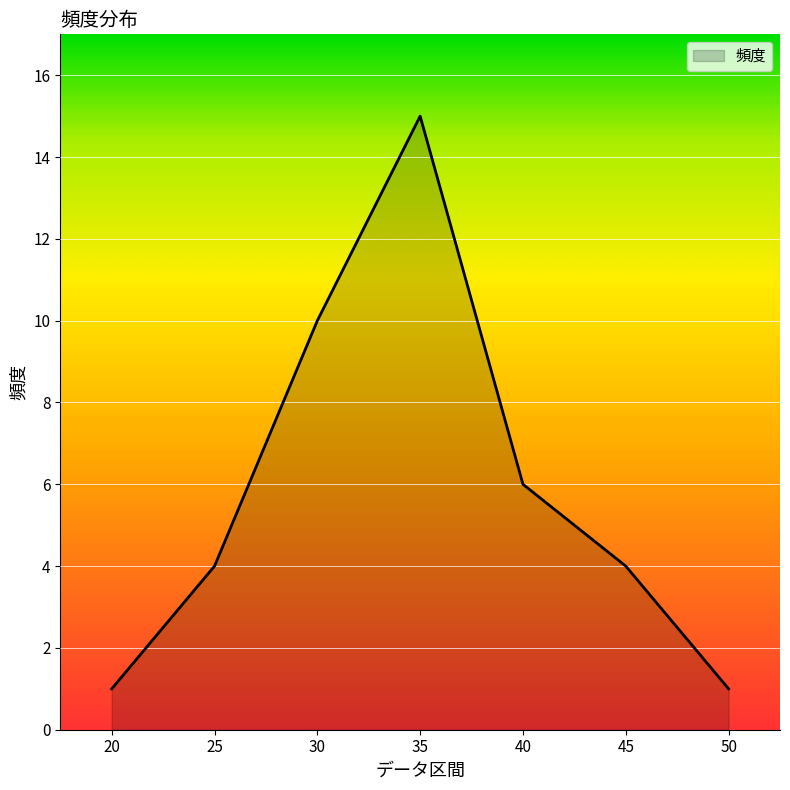

How many lines are shown in the chart?

1